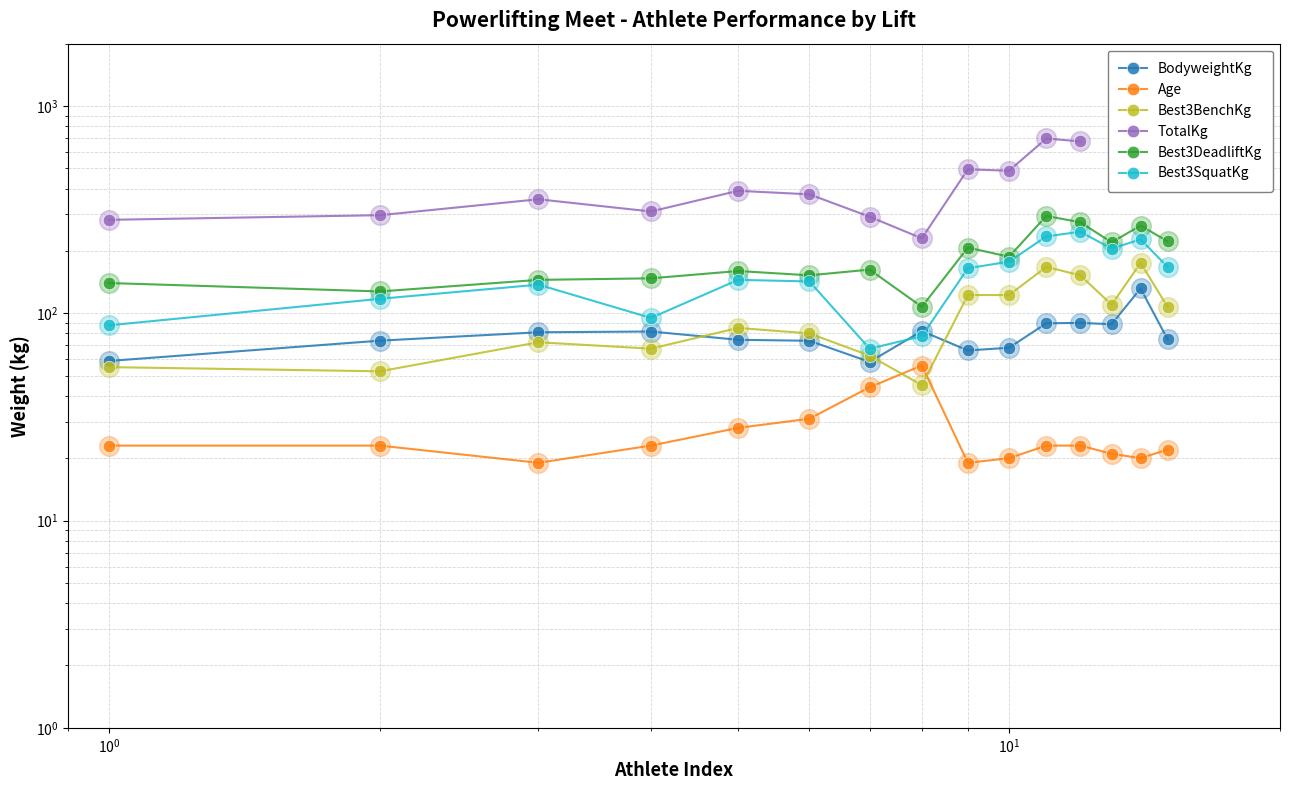

Which series contains the lowest Y value?

Age